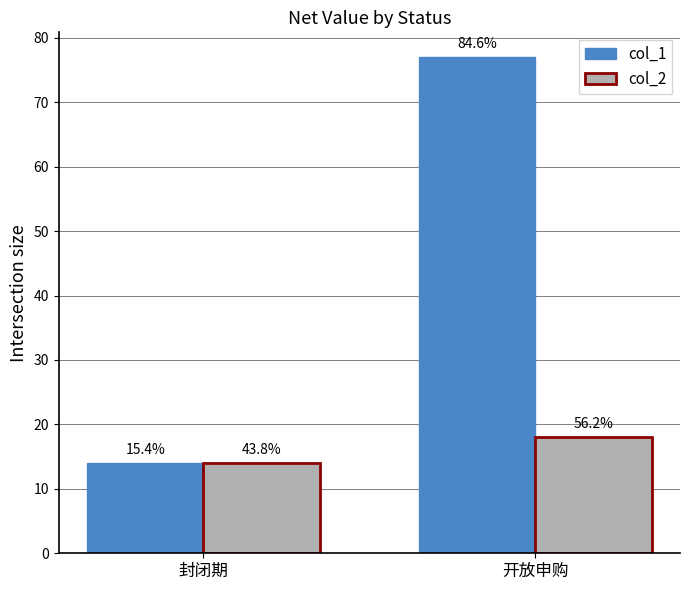

Is the value of col_2 at 封闭期 greater than the value of col_1 at 封闭期?

No